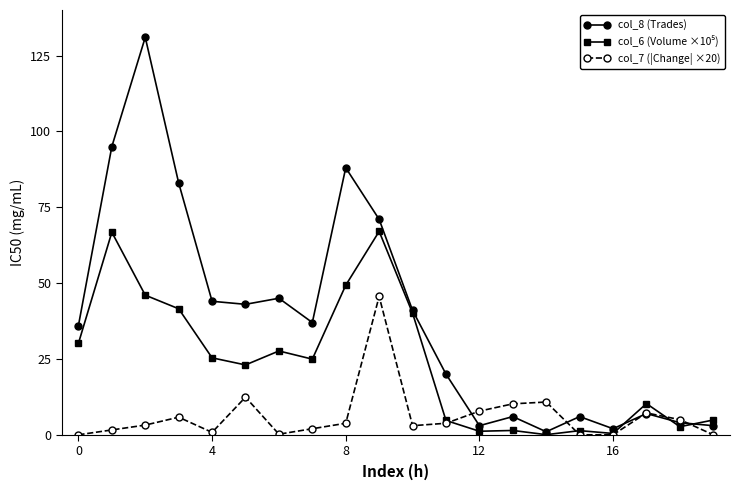

What is the approximate value of col_7 (|Change| ×20) at 11?

3.8